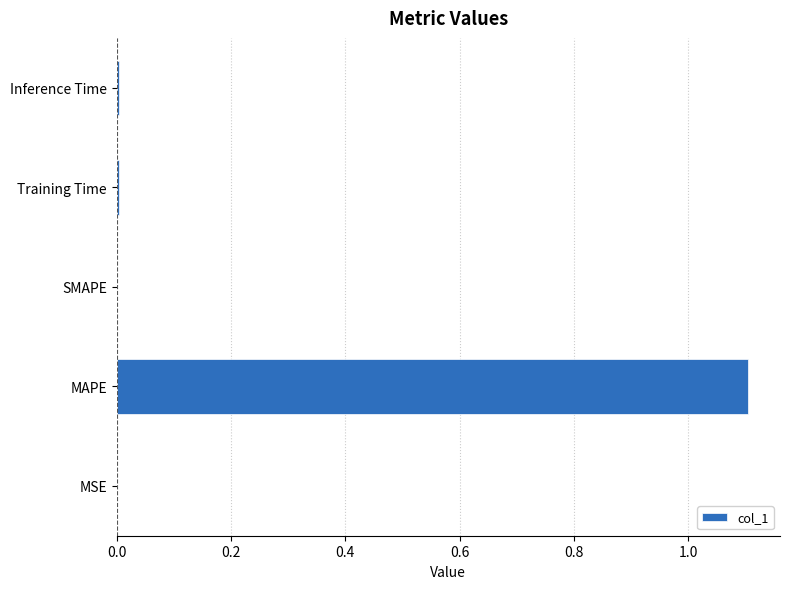

True or false: the data shows 0.0 at SMAPE.

True